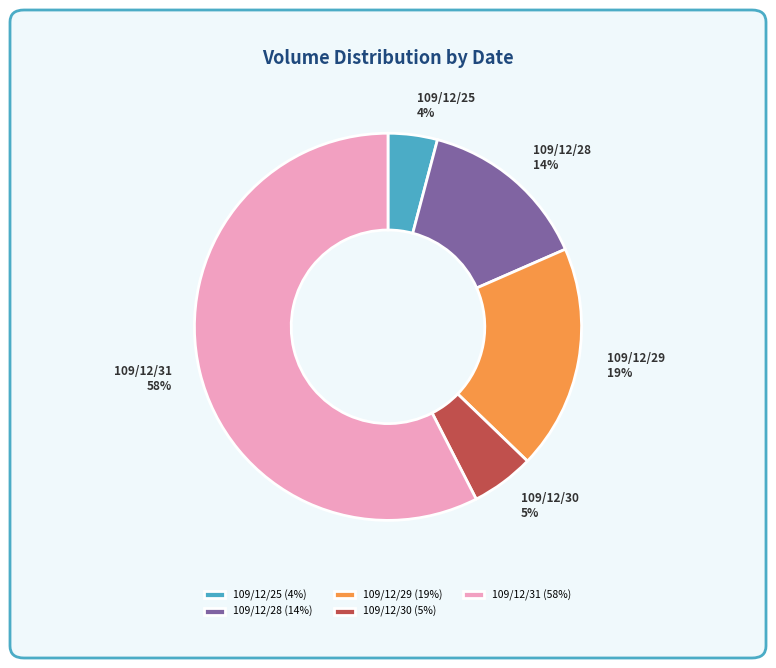

Which slice is the largest?

109/12/31